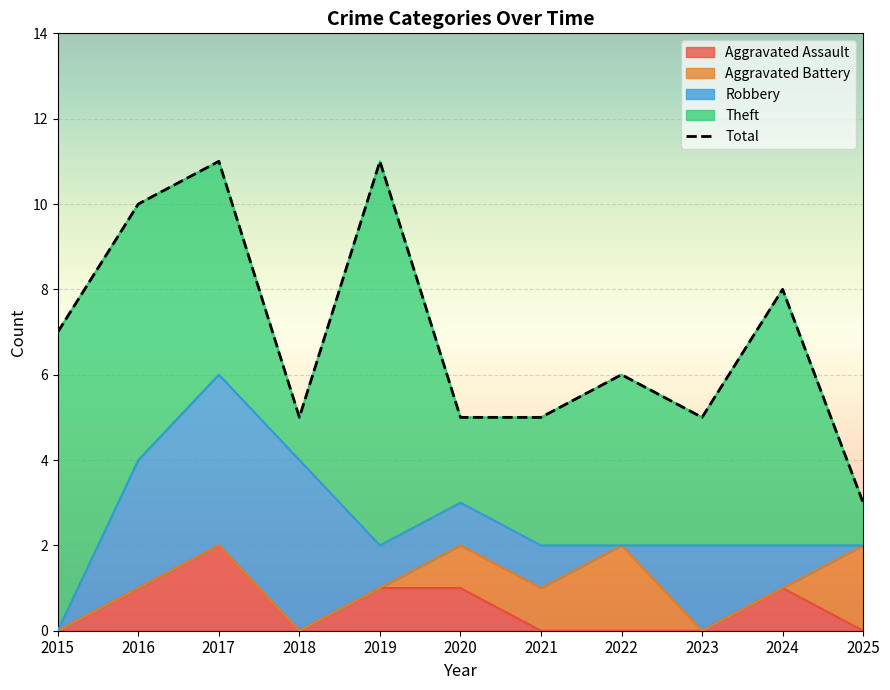

Reading left to right, extract all data points from this chart.

2015=7	2016=10	2017=11	2018=5	2019=11	2020=5	2021=5	2022=6	2023=5	2024=8	2025=3